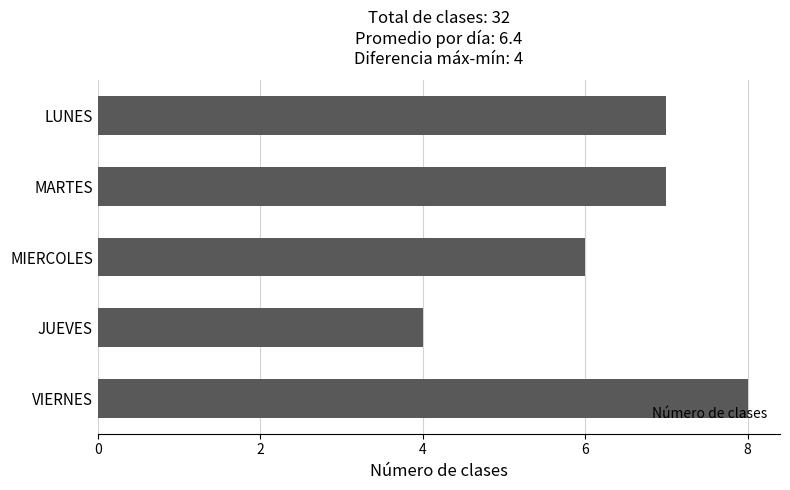

What is the ratio of the value at VIERNES to the value at JUEVES?

2.0